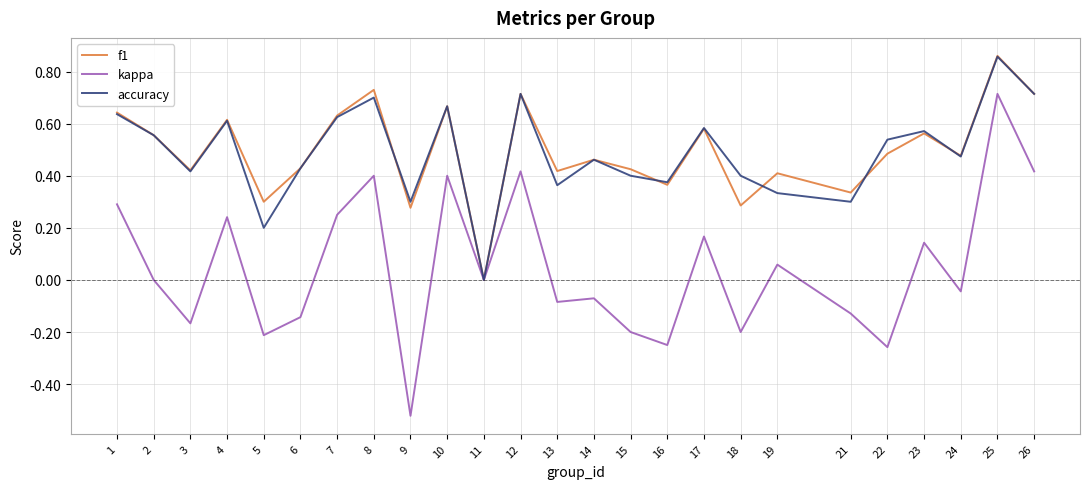

At which category is the sum across all series the highest?

25